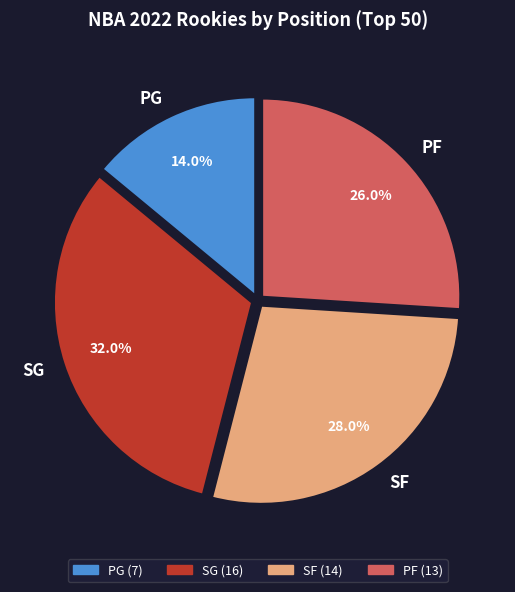

How many slices are in this pie chart?

4